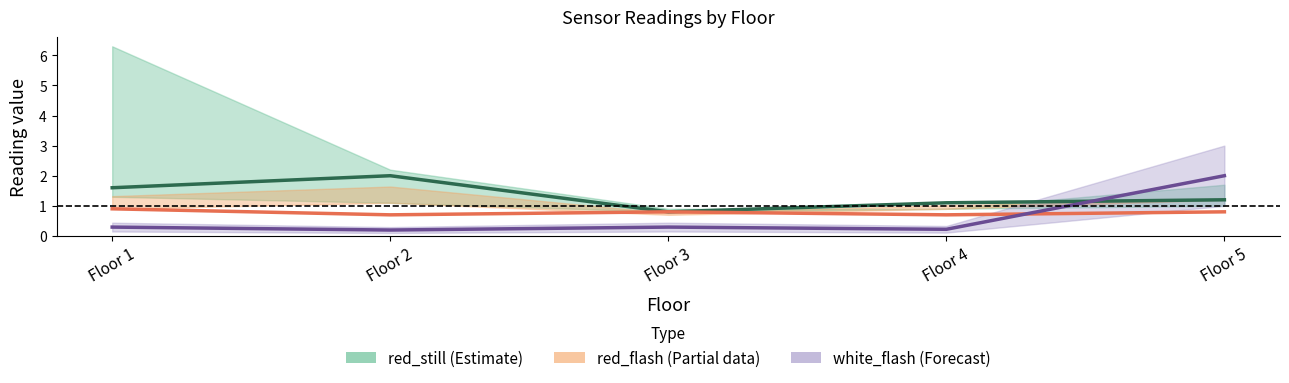

At which label does red_flash (Partial) reach its peak?

Floor 1